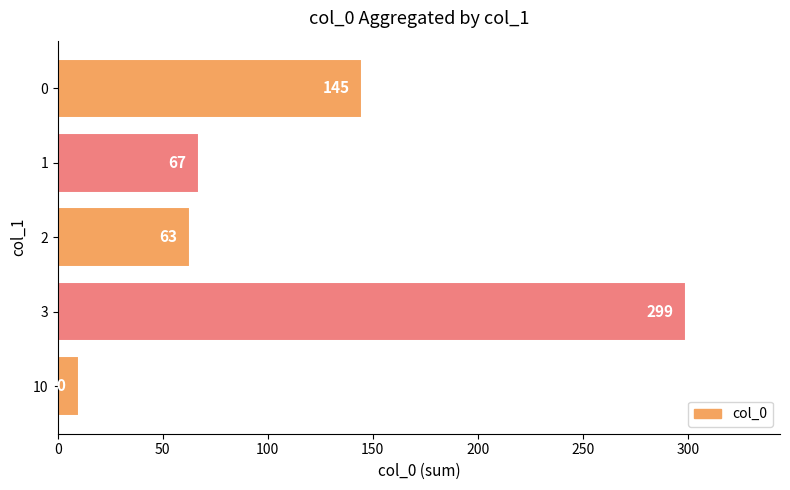

What is the change in value from 10 to 2?

+53